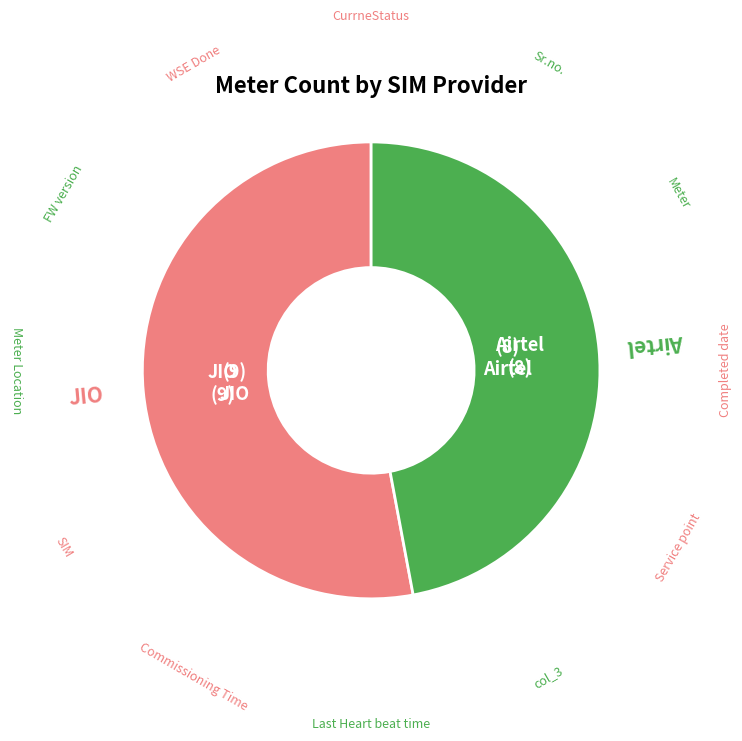

Count the number of slices in the pie.

2